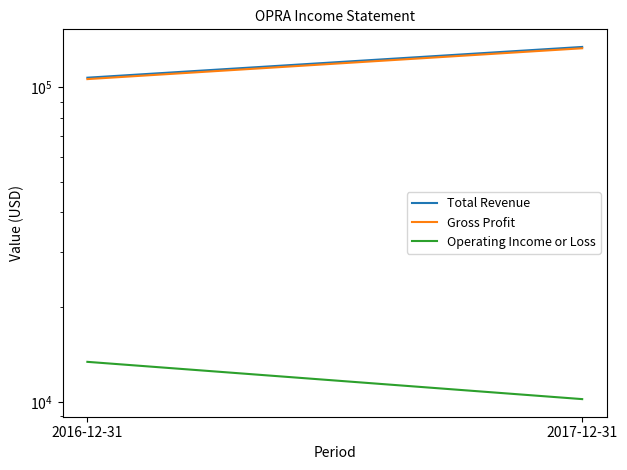

What are all the series names shown in the legend?

Total Revenue, Gross Profit, Operating Income or Loss